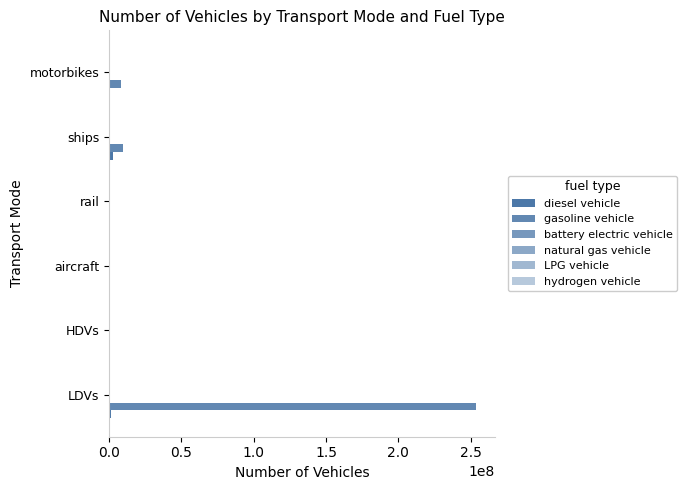

How many data points does each series have?

6